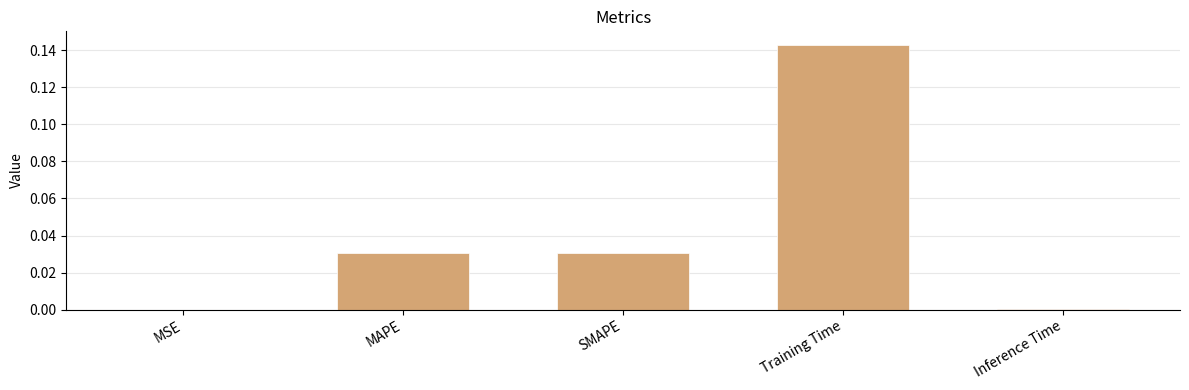

What is the change in value from Training Time to Inference Time?

-0.1